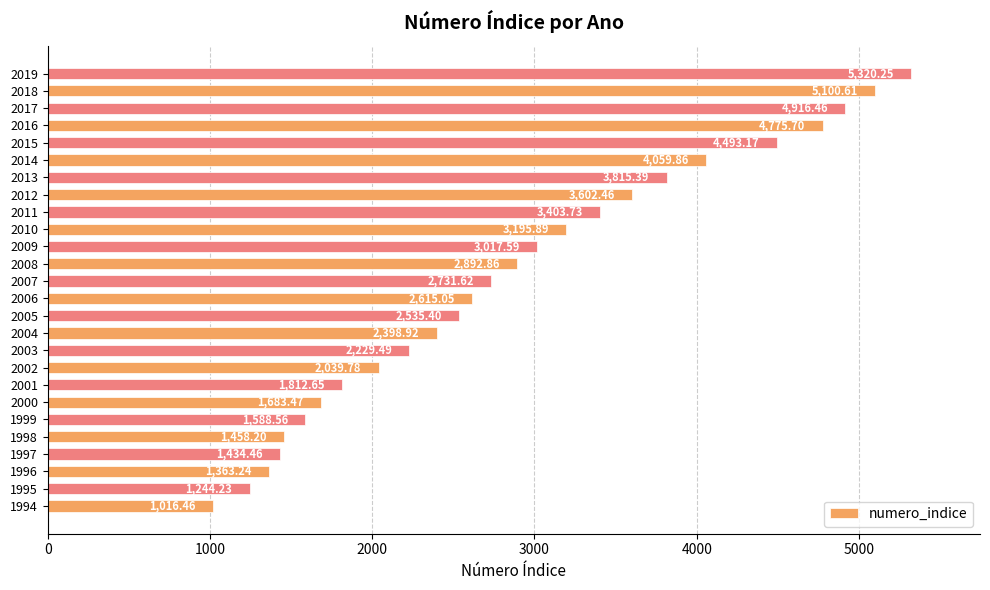

What is the difference between the maximum and minimum values?

4303.8